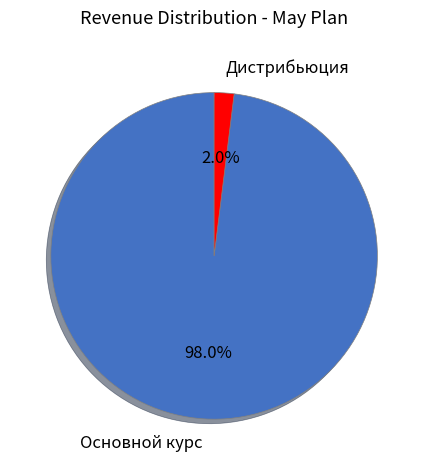

Which has a higher value, Основной курс or Дистрибьюция?

Основной курс